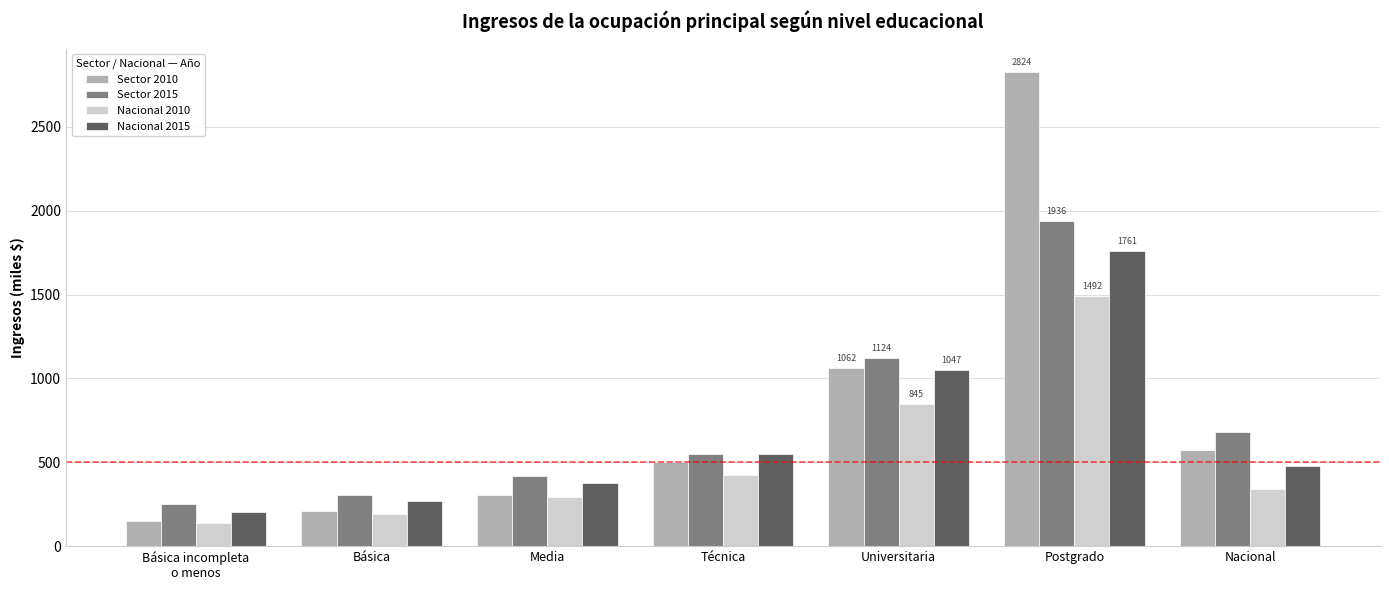

How many bars are there in each group?

4